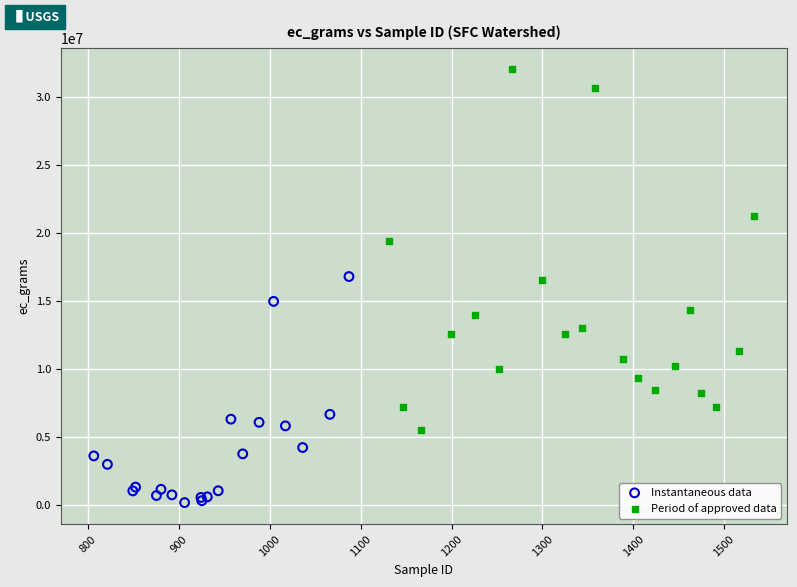

Which series contains the highest Y value?

Period of approved data